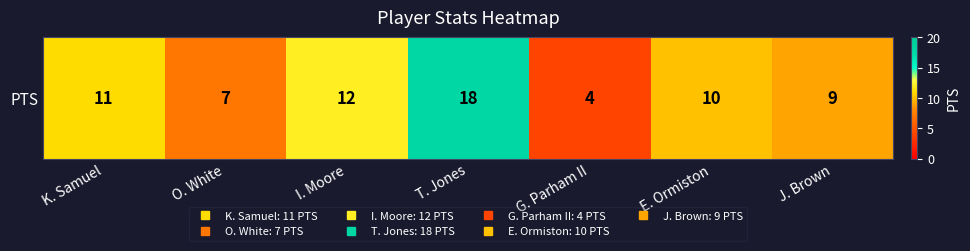

What value does the data have at E. Ormiston, to the nearest 10?

10